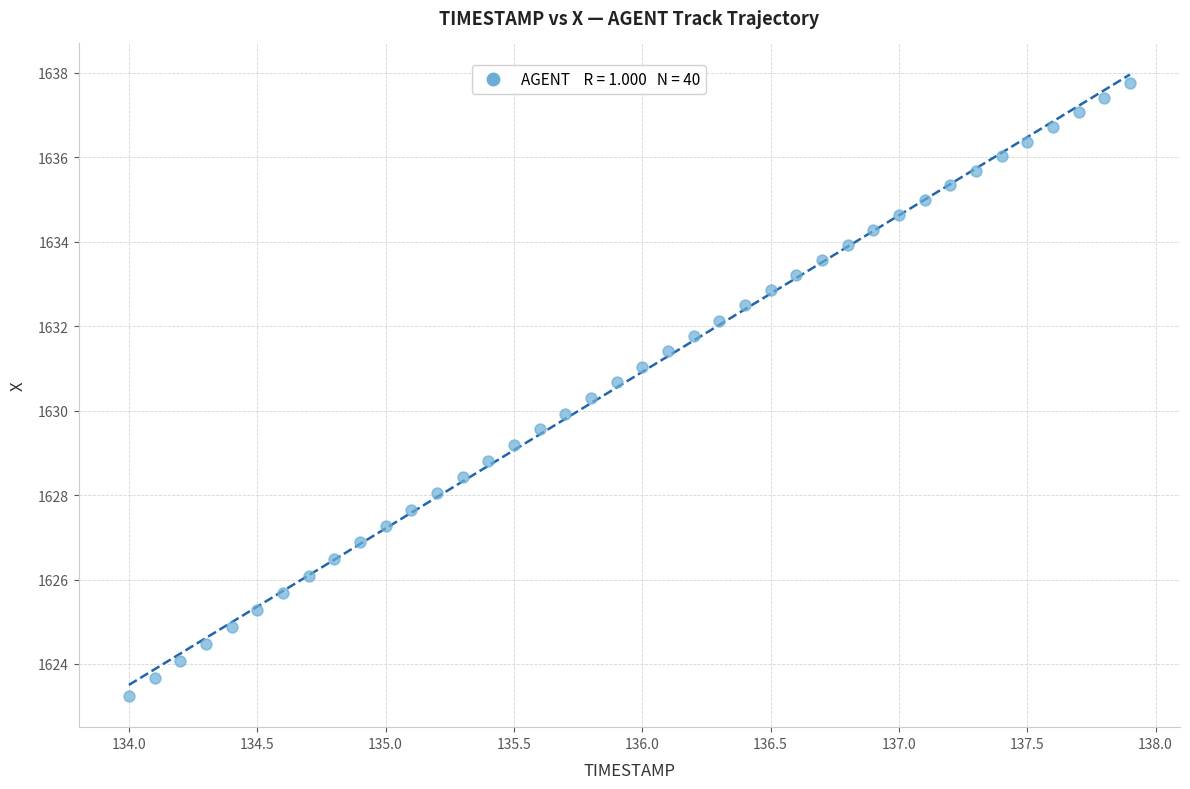

What is the range of X values (max minus min)?

3.9